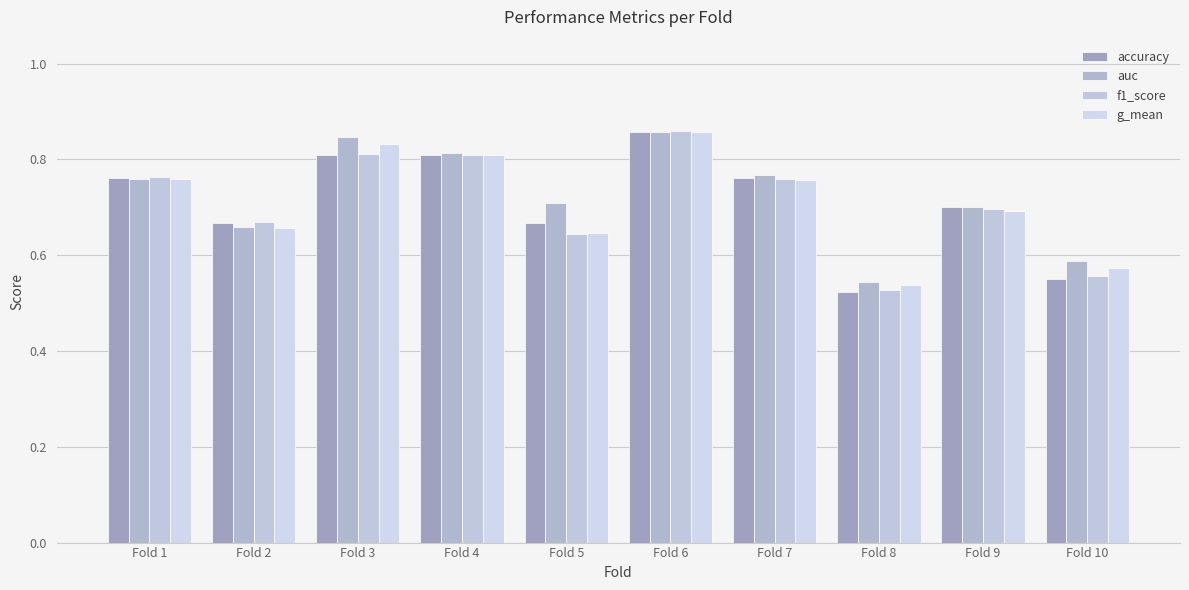

The f1_score series shows 0.8 at Fold 1. True or false?

True